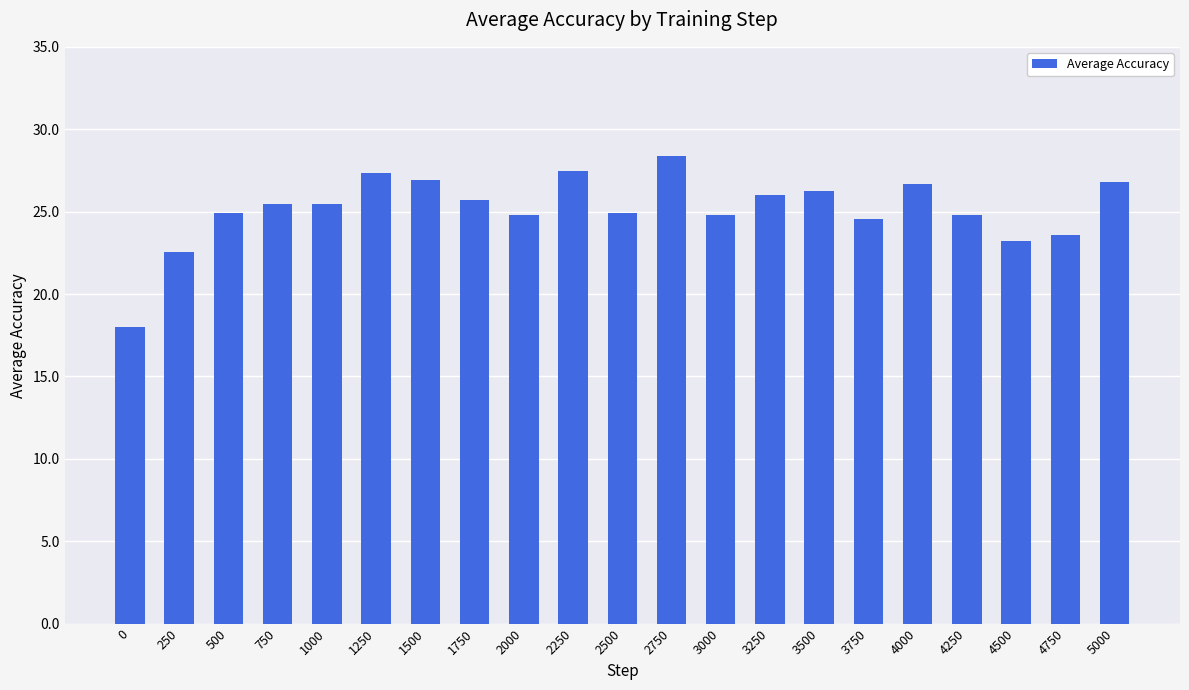

Is it true that the value at 3750 is 24.5?

True